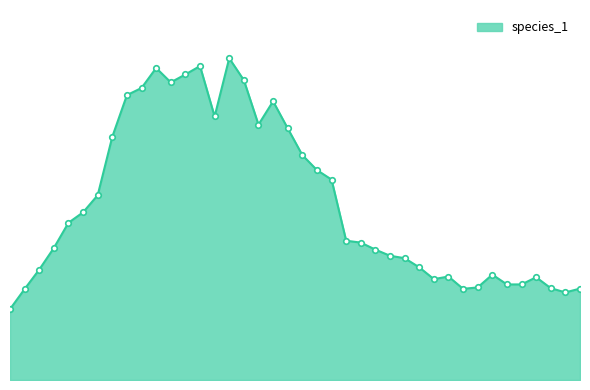

Does the chart have visible grid lines?

No